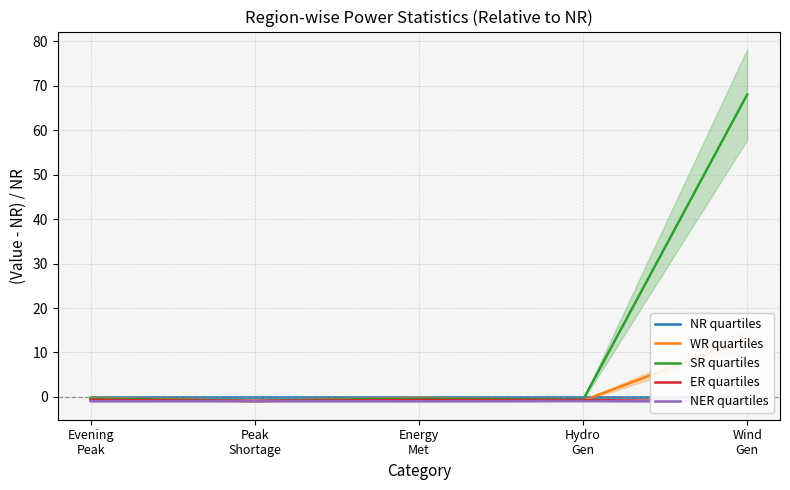

Is it true that ER quartiles equals -1.5 at Peak
Shortage?

False